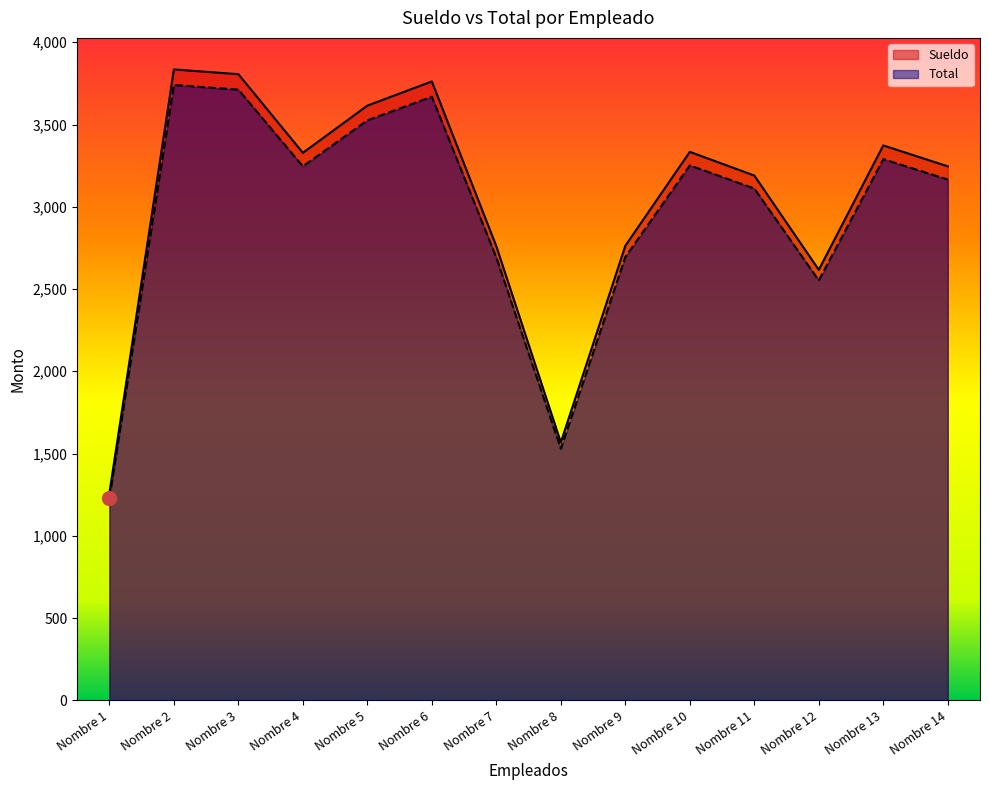

In Total, how many points are lower than both neighbors (excluding endpoints)?

3